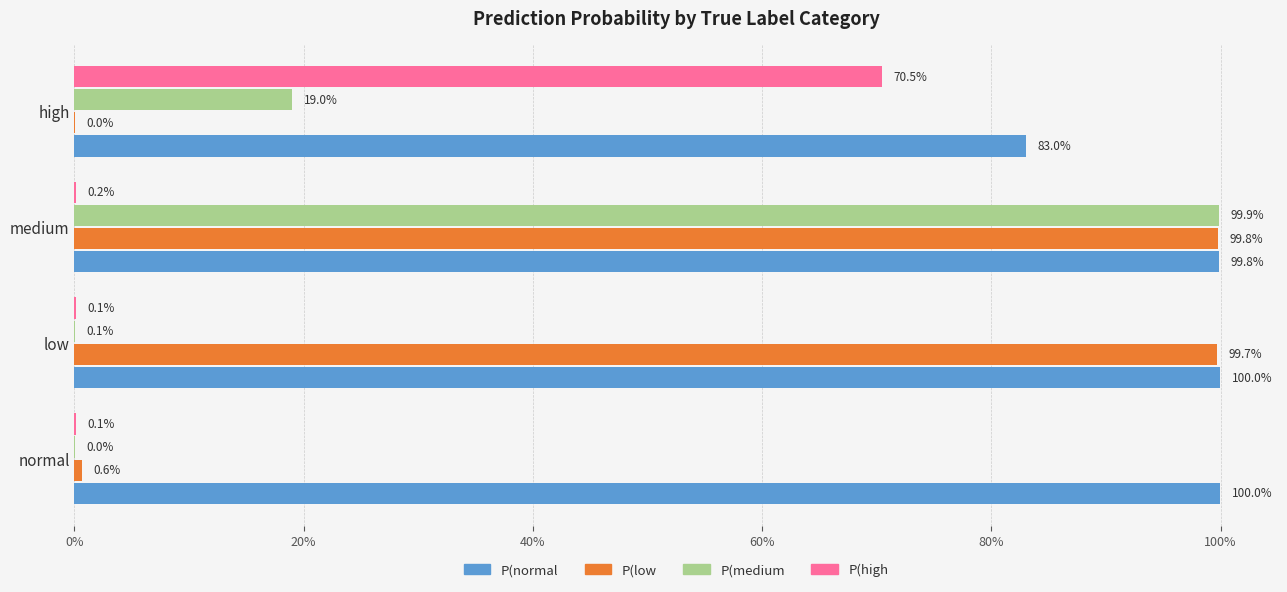

True or false: prob_normal has a value of 0.3 at high.

False